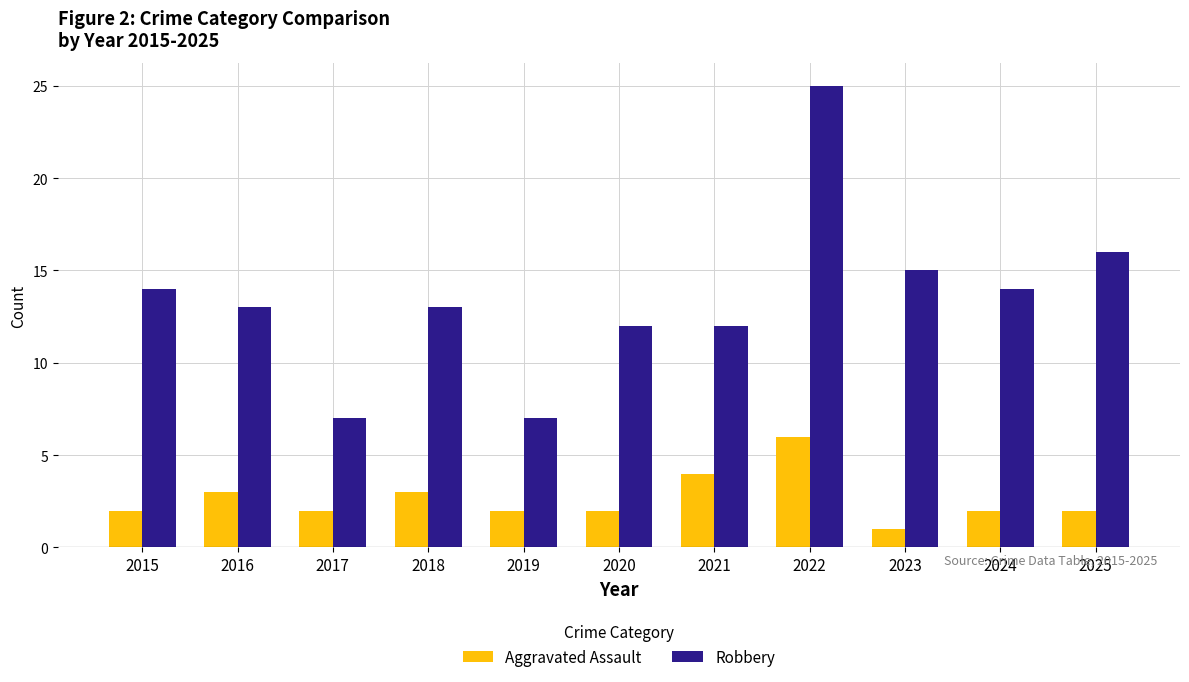

The value of Robbery at 2022 is 25. True or false?

True